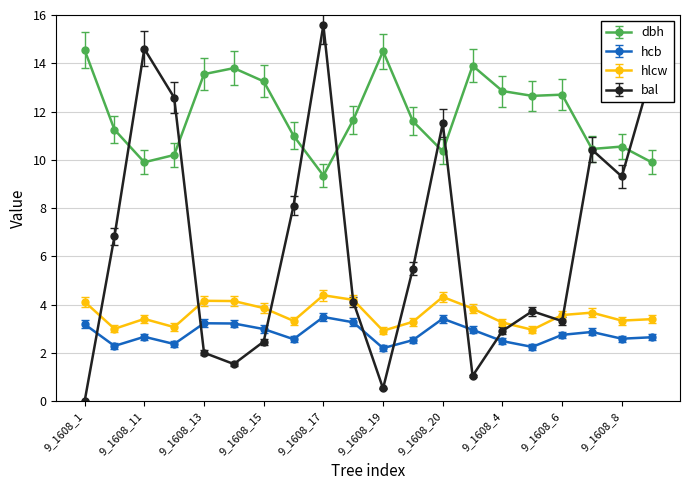

Rank the series by their maximum value, from lowest to highest.

hcb, hlcw, dbh, bal